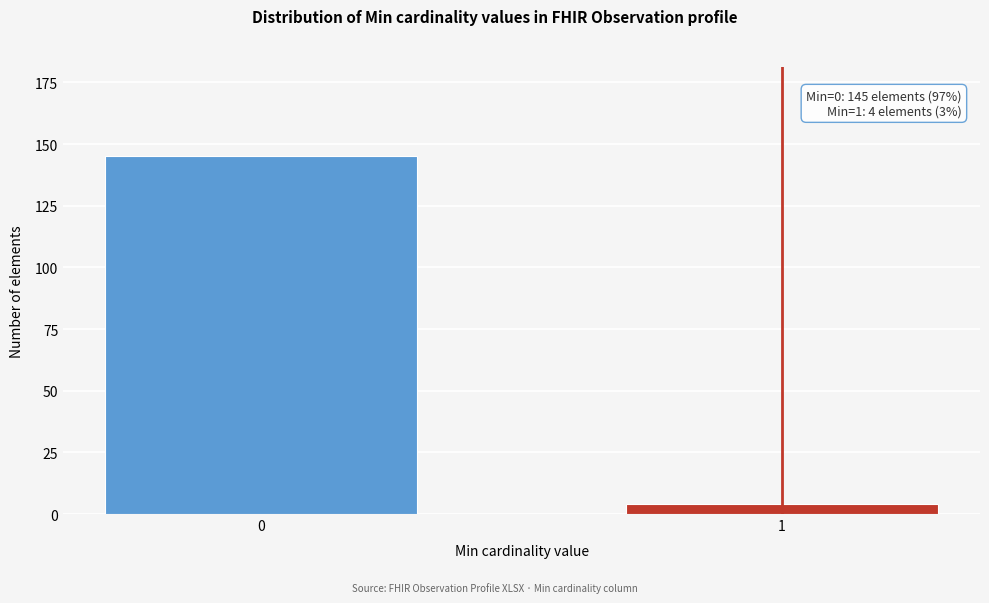

Reading left to right, what are all the values shown in this chart?

145	4